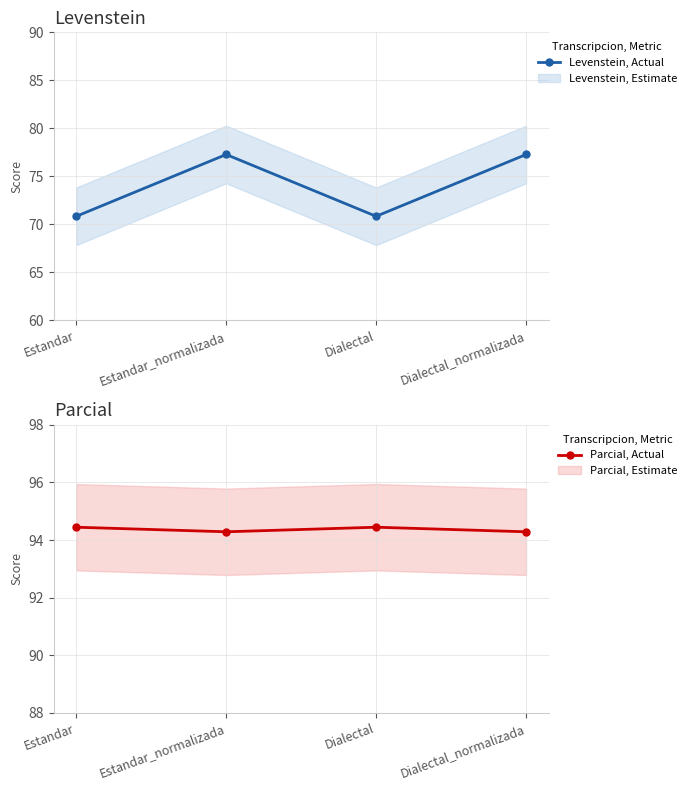

At which category does Parcial, Actual reach its first local valley?

Estandar_normalizada